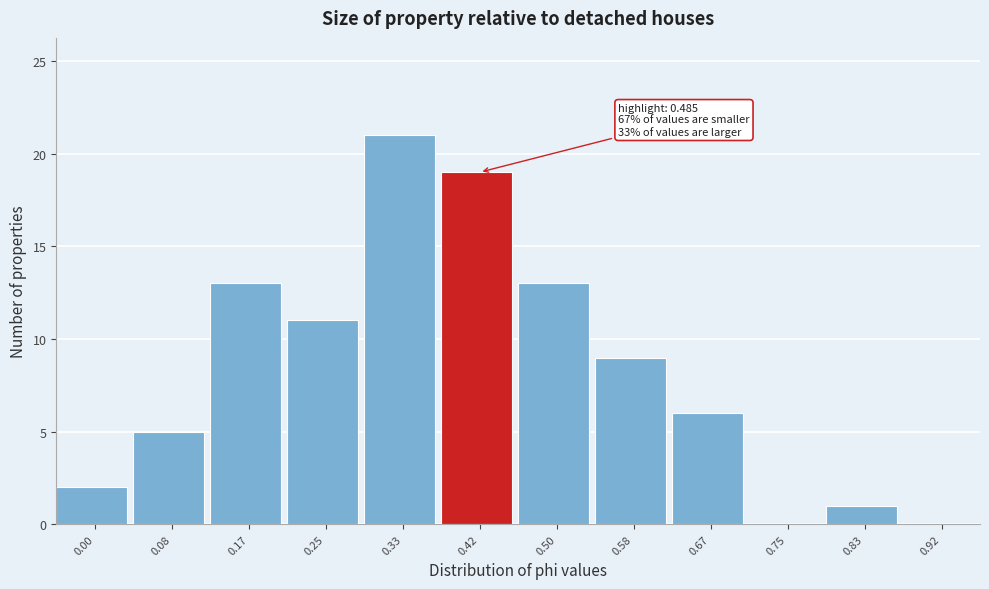

Reading left to right, transcribe all the data shown in this chart.

0.00=2	0.08=5	0.17=13	0.25=11	0.33=21	0.42=19	0.50=13	0.58=9	0.67=6	0.75=0	0.83=1	0.92=0